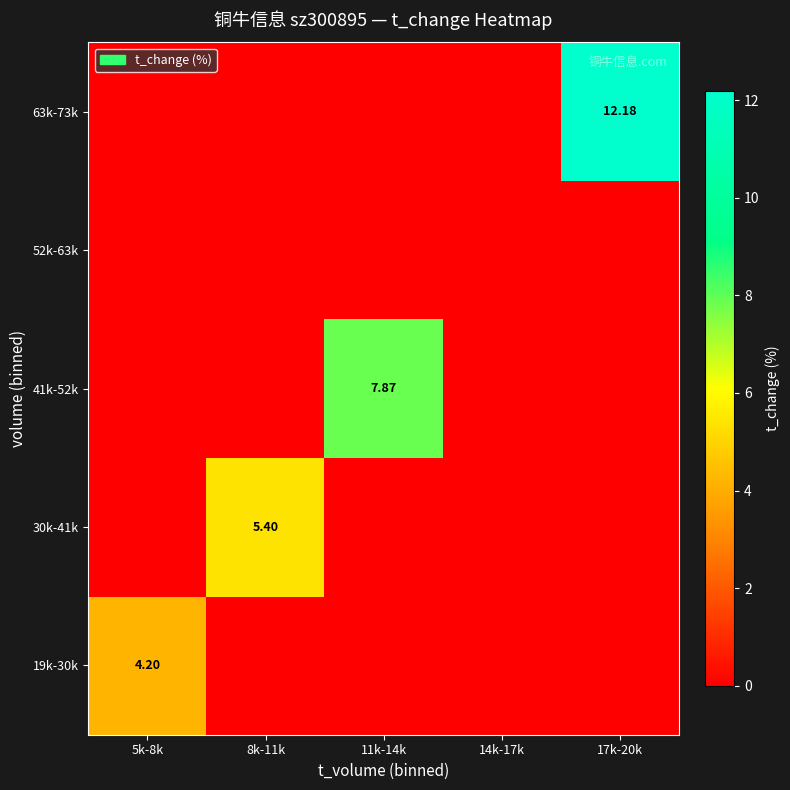

What is the difference between the maximum and minimum values in the 19k-30k series?

4.2